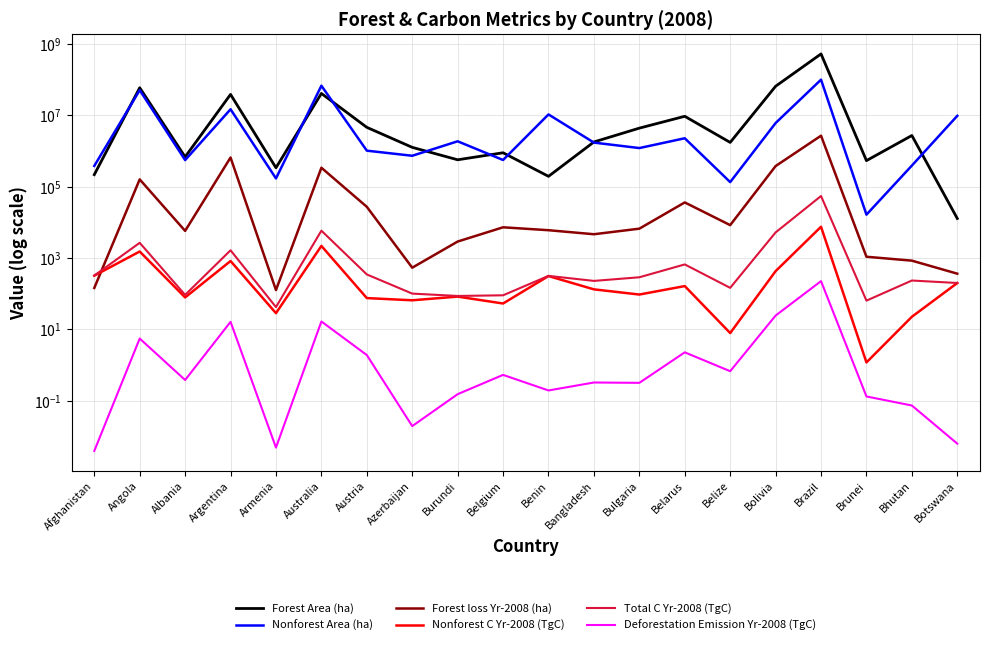

What is the difference between the maximum and minimum values in the Forest loss Yr-2008 (ha) series?

2662110.5